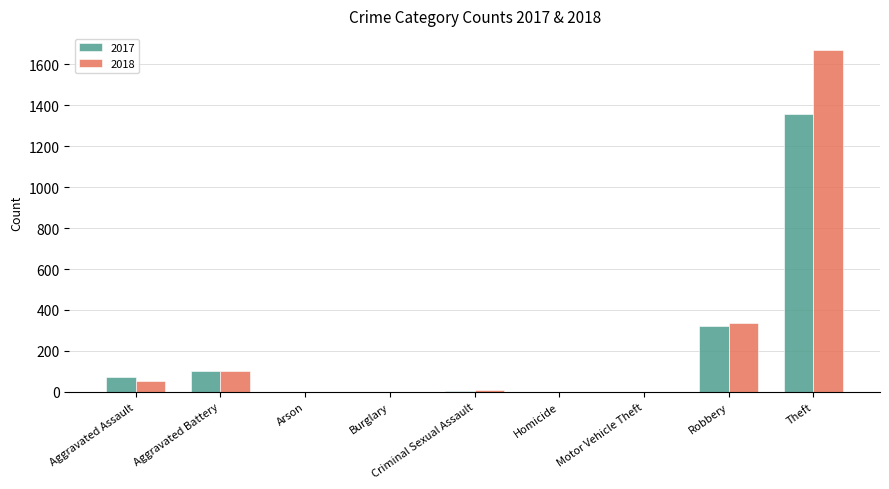

Is the value of 2017 at Aggravated Assault greater than the value of 2018 at Aggravated Assault?

Yes